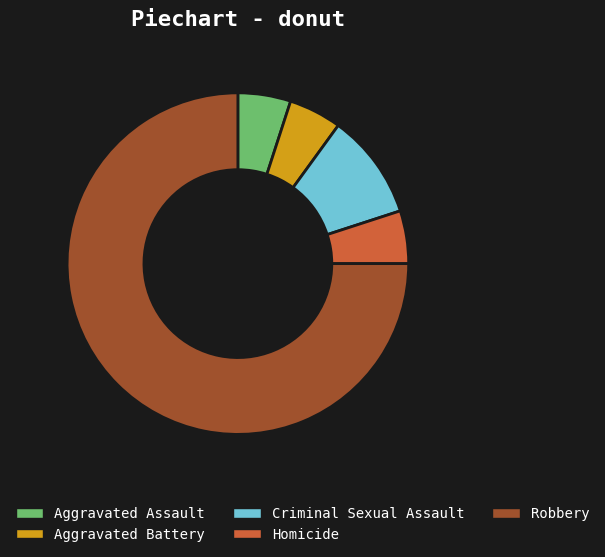

Does any single category account for the majority?

Yes